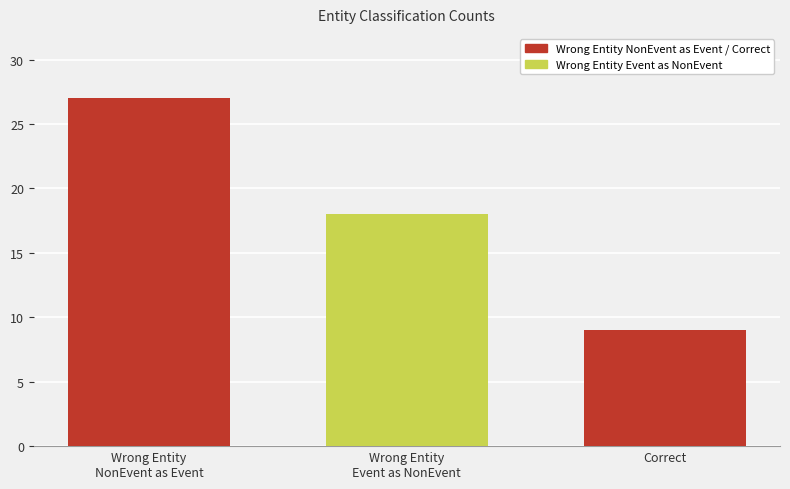

Reading left to right, what are all the values shown in this chart?

Wrong Entity
NonEvent as Event=27	Wrong Entity
Event as NonEvent=18	Correct=9